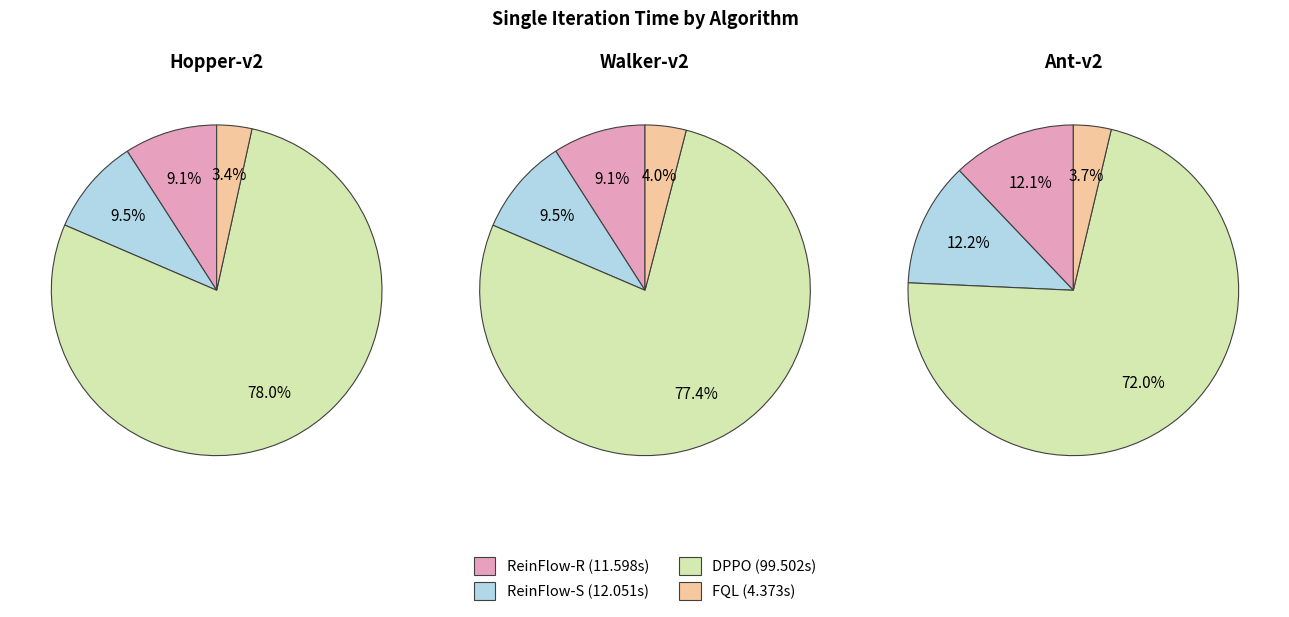

The ReinFlow-R slice represents 21% of the pie. True or false?

False